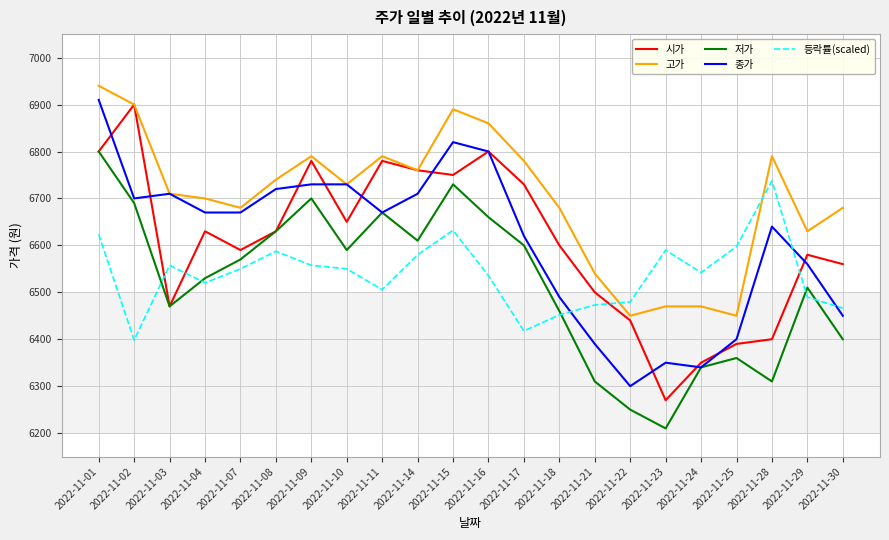

How many lines are shown in the chart?

5